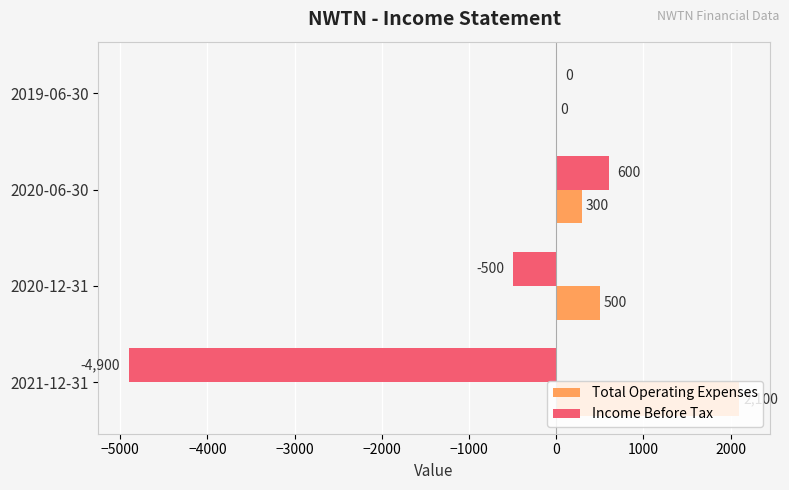

Which series has the largest total across all categories?

Total Operating Expenses